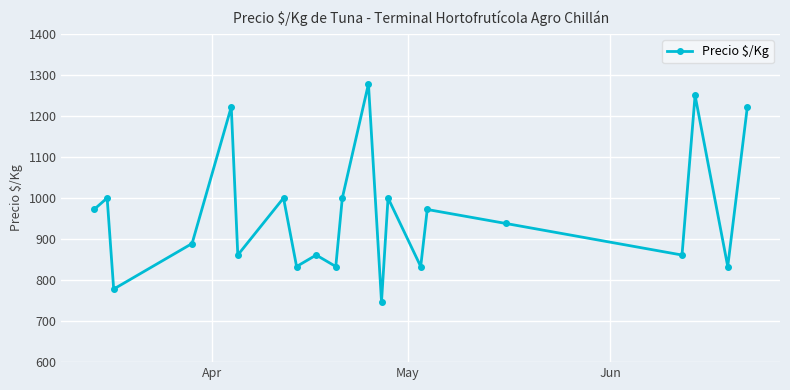

Reading left to right, what are all the values shown in this chart?

972	1000	778	889	1222	861	1000	833	861	833	1000	1278	747	1000	833	972	938	861	1250	833	1222